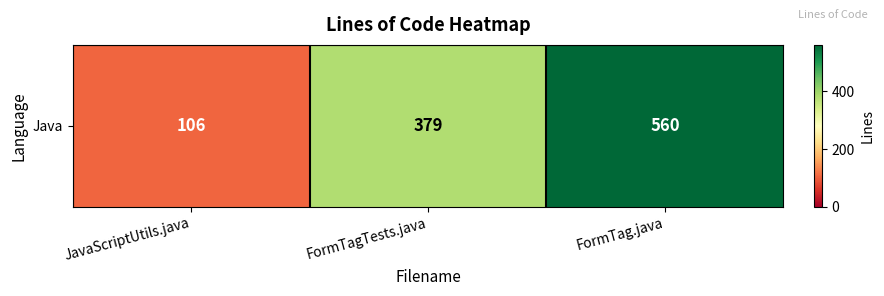

List the labels in order of value, largest first.

FormTag.java, FormTagTests.java, JavaScriptUtils.java